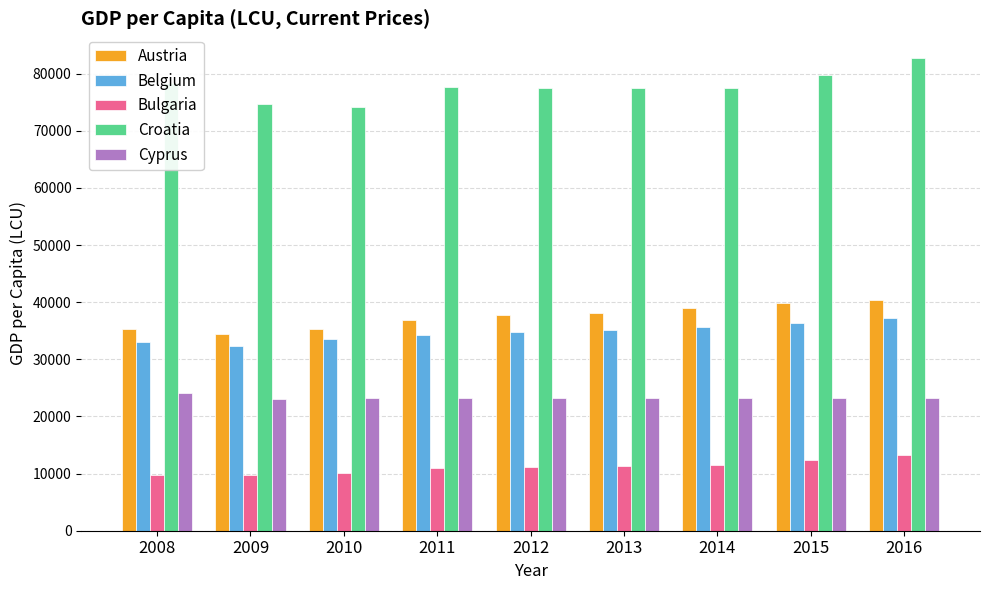

The Bulgaria series shows 3745.1 at 2010. True or false?

False